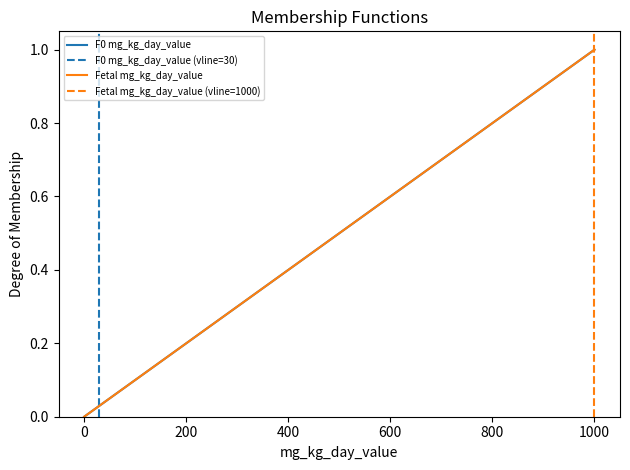

What is the sum of all F0 mg_kg_day_value values?

1.3